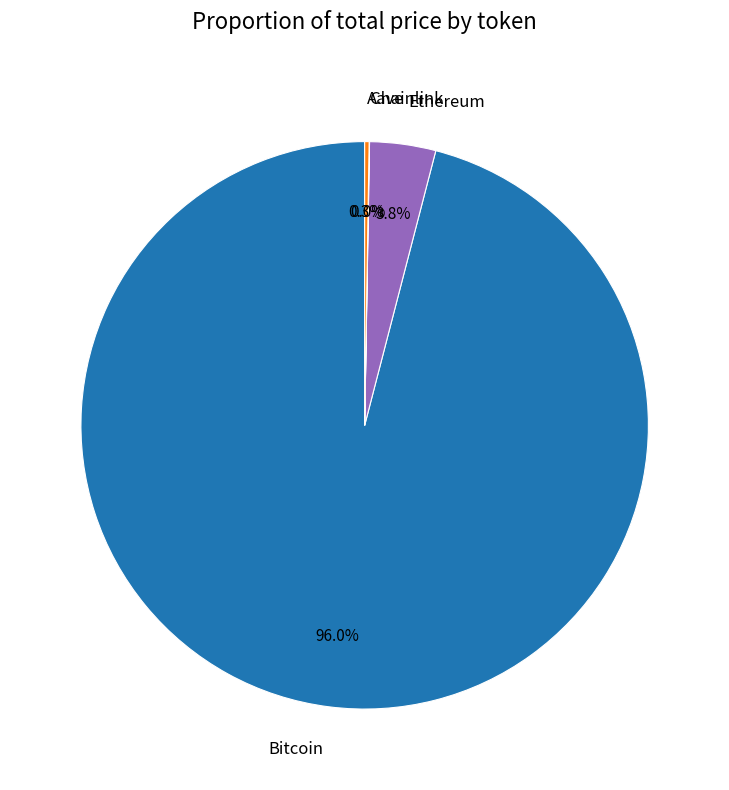

Which category has the biggest portion of the pie?

Bitcoin